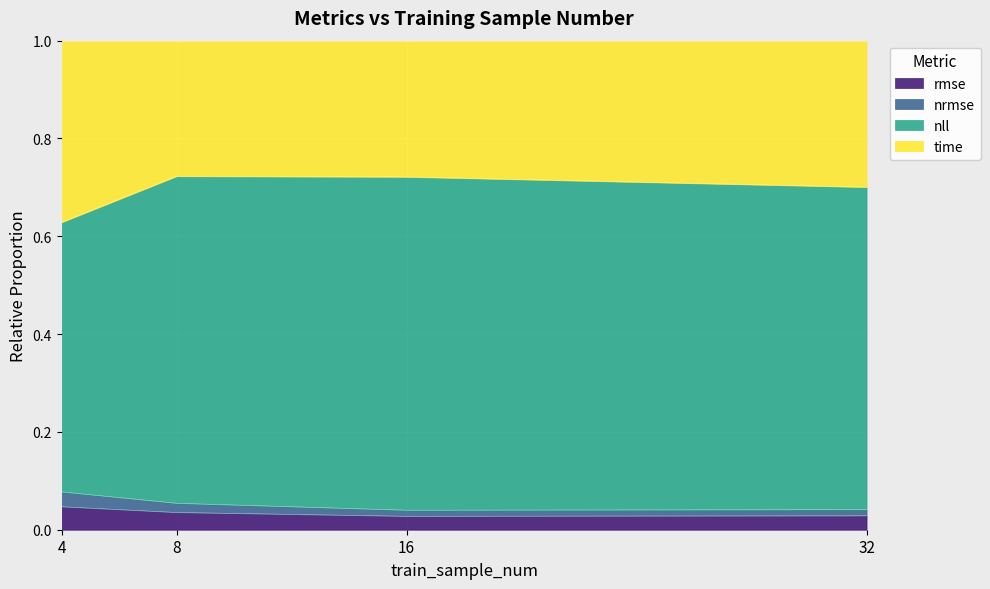

Between 32 and 4, which is larger?

4